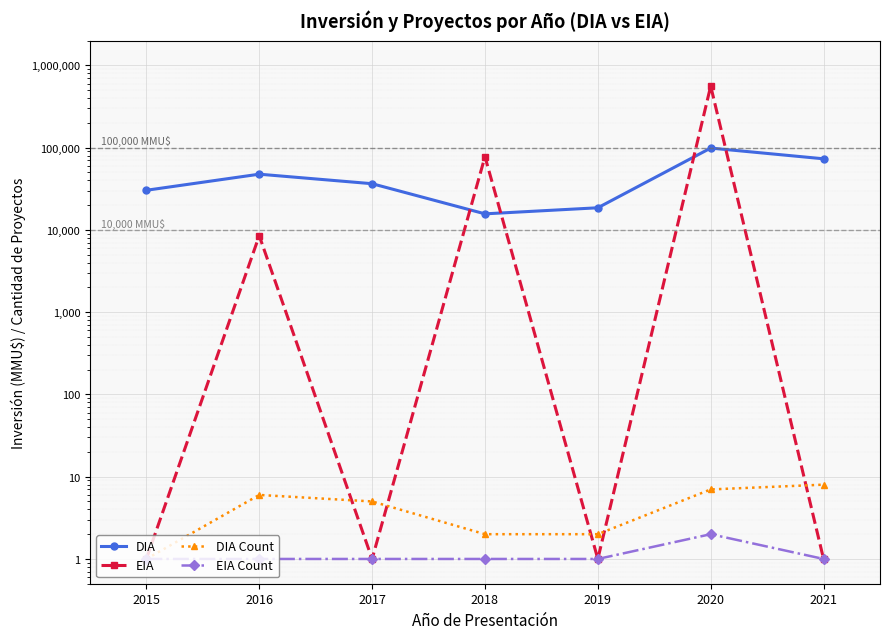

Reading left to right, transcribe all the data shown in this chart.

DIA: 30300	47537	36414	15664	18565	98724	73115
EIA: 1	8500	1	77640	1	560000	1
DIA Count: 1	6	5	2	2	7	8
EIA Count: 1	1	1	1	1	2	1